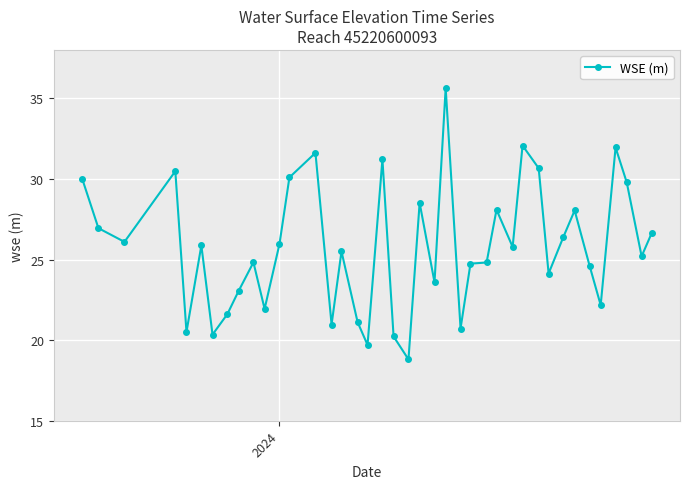

What is the average value?

25.8